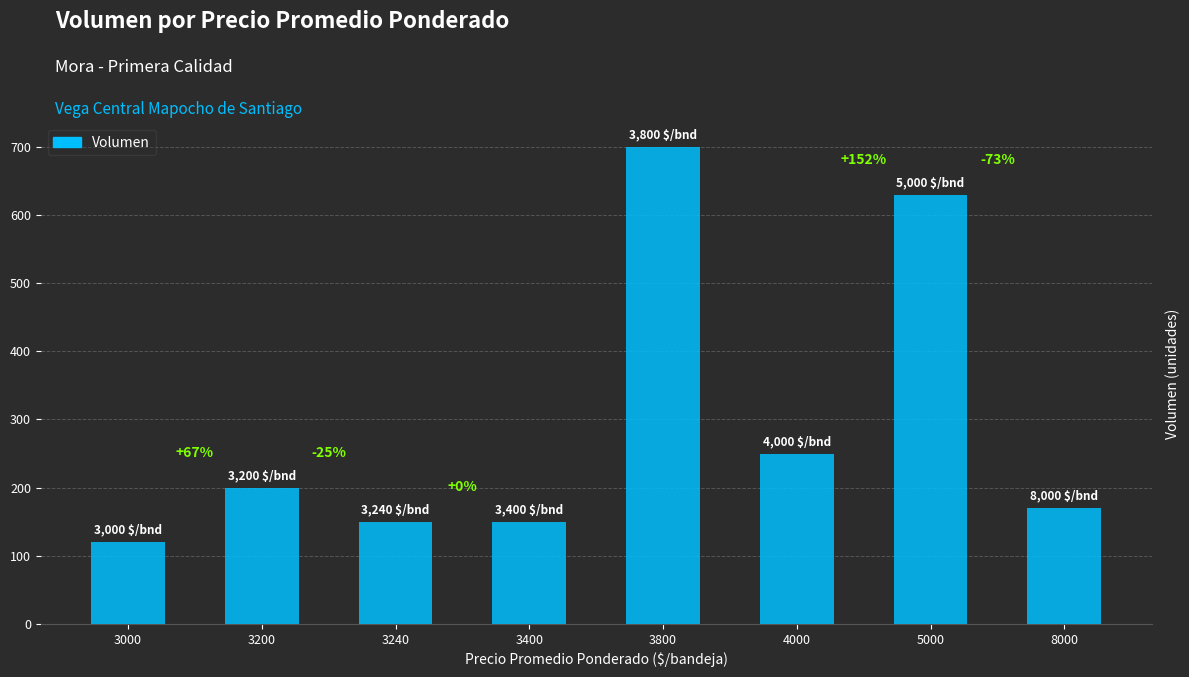

How many bars are there in total?

8